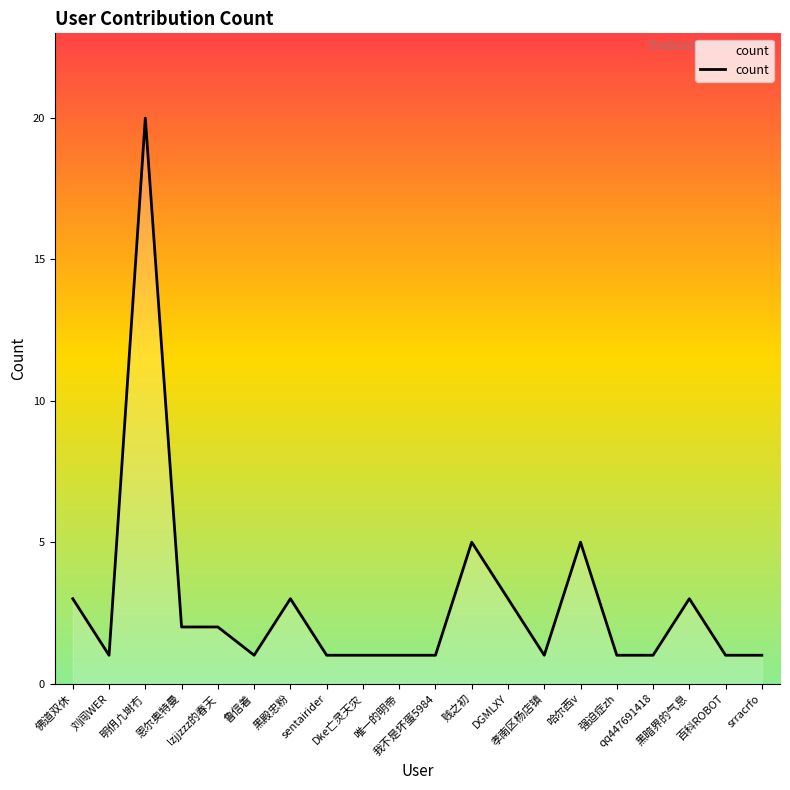

What is the greatest value displayed?

20